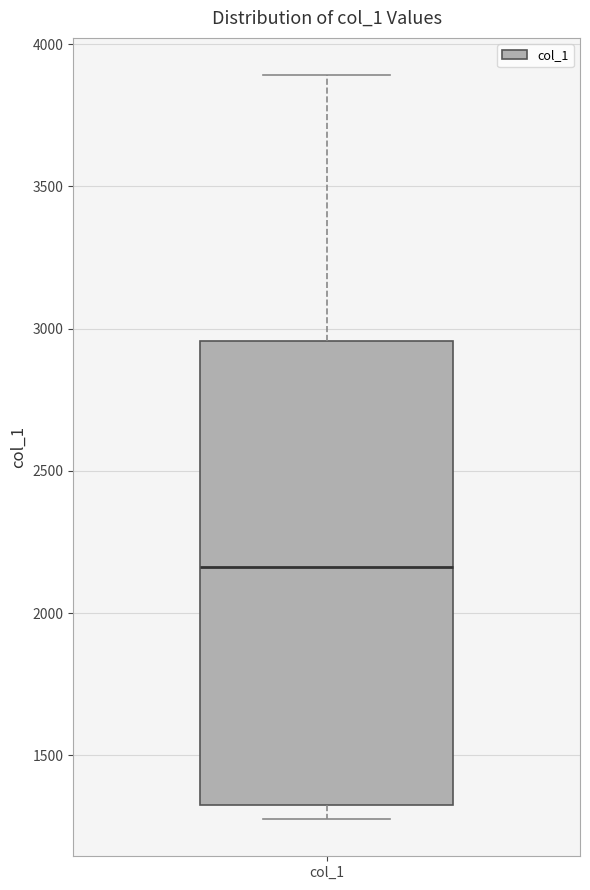

Transcribe this box plot: give where the median line is, the range the box spans, and where the two whiskers end, as read against the y-axis. The values are not printed on the chart, so give them approximately, as read against the axis.

median 2150, box 1350 to 2950, whiskers 1300 to 3900